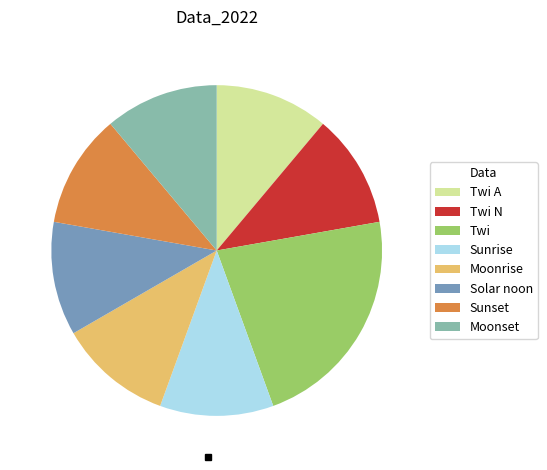

Does Sunset account for over 50% of the chart?

No